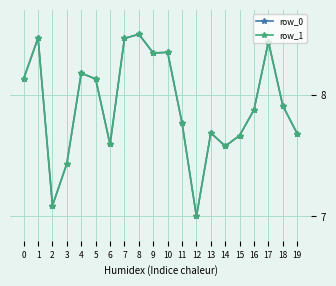

What is the sum of the row_1 values at 10 and 14?

15.9